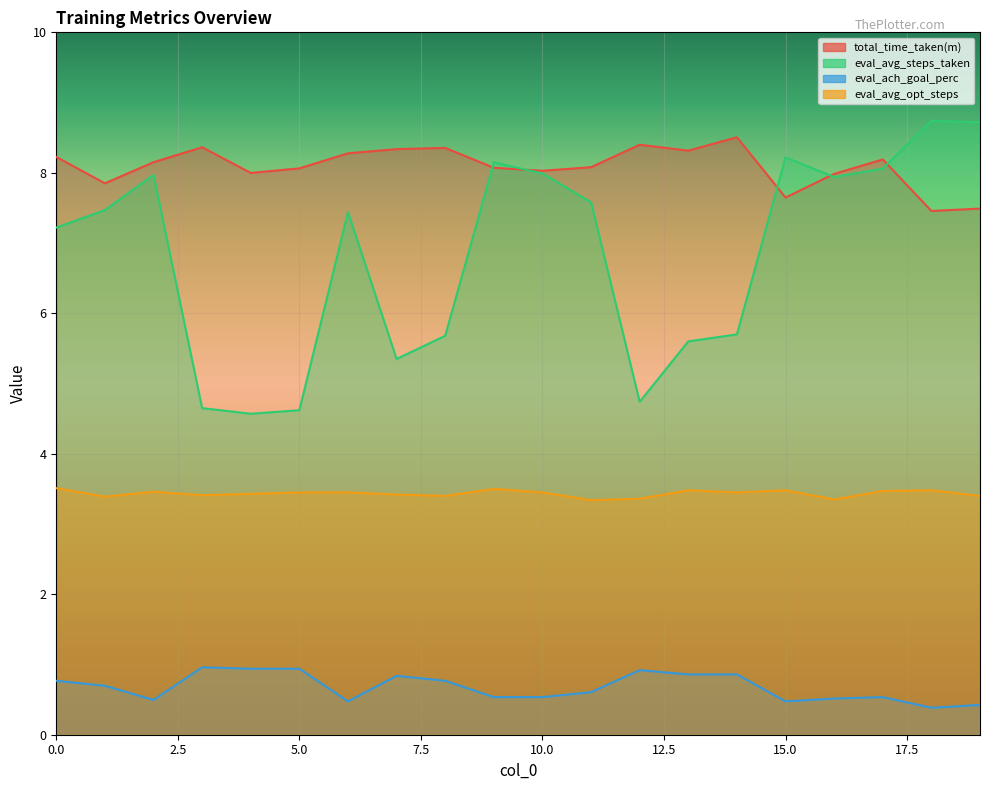

How many interior local valleys does the eval_avg_steps_taken series have?

4